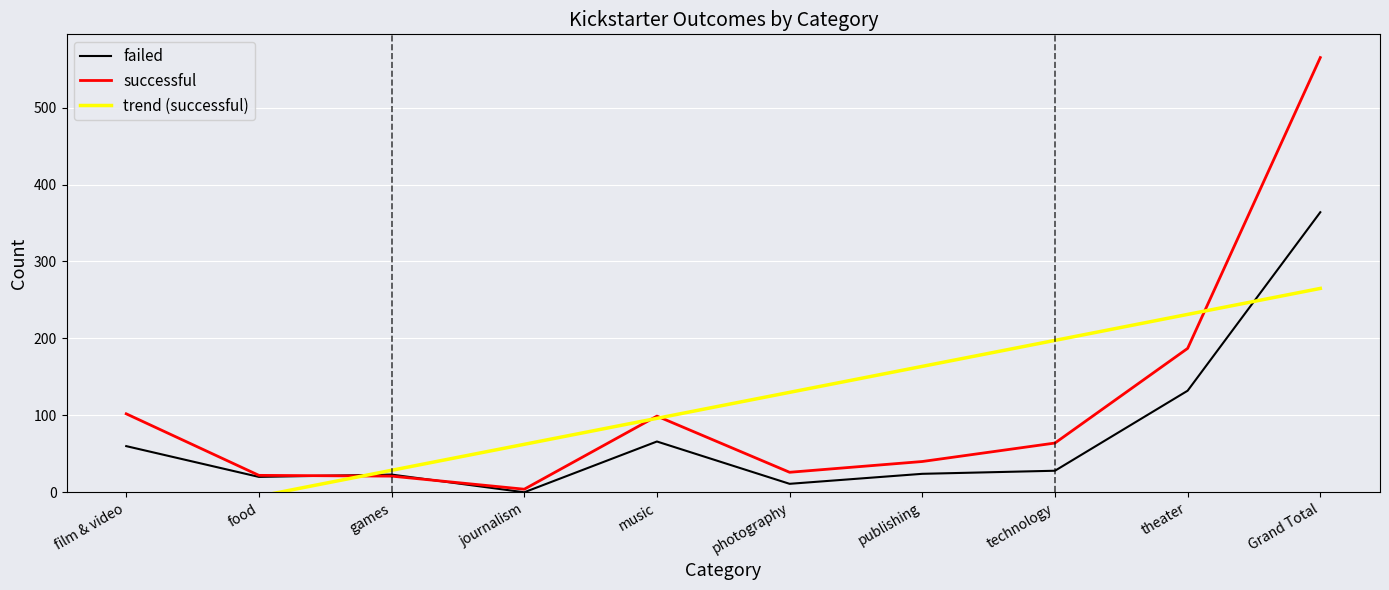

Which series has the largest total across all categories?

successful